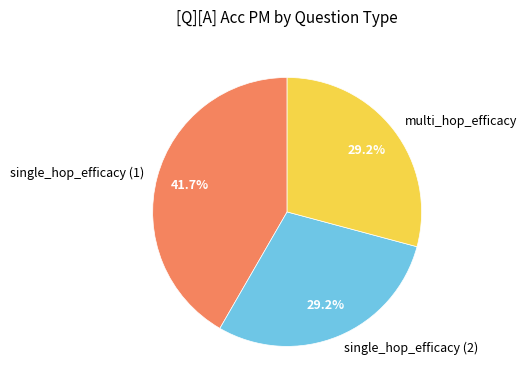

What percentage is NOT represented by multi_hop_efficacy?

70.8%